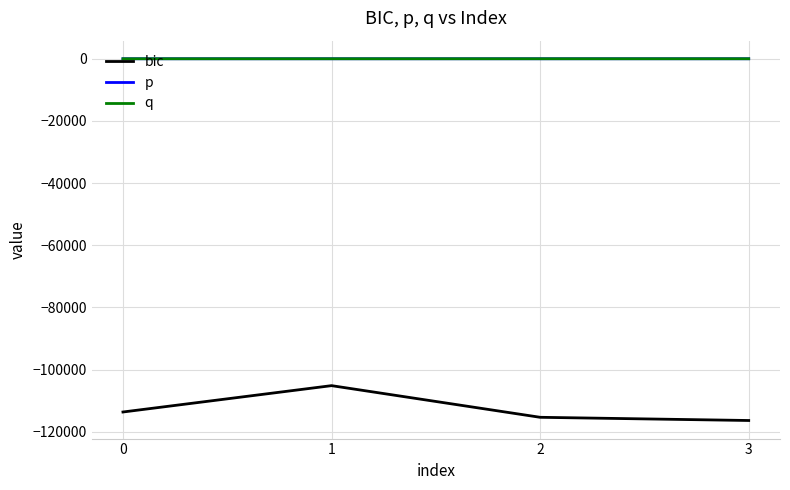

Which series has the largest range (max minus min)?

bic